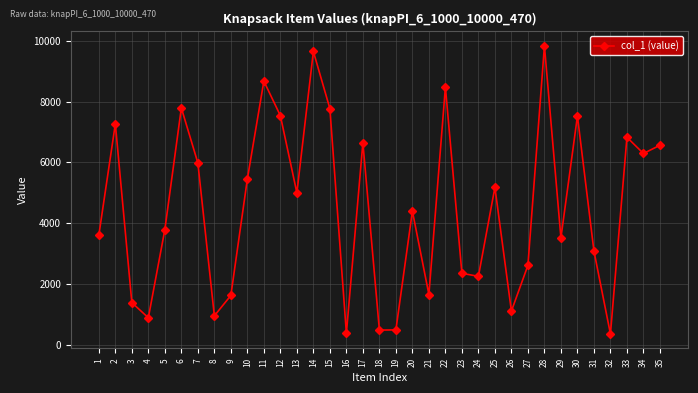

Is it true that the value at 23 is 2358?

True